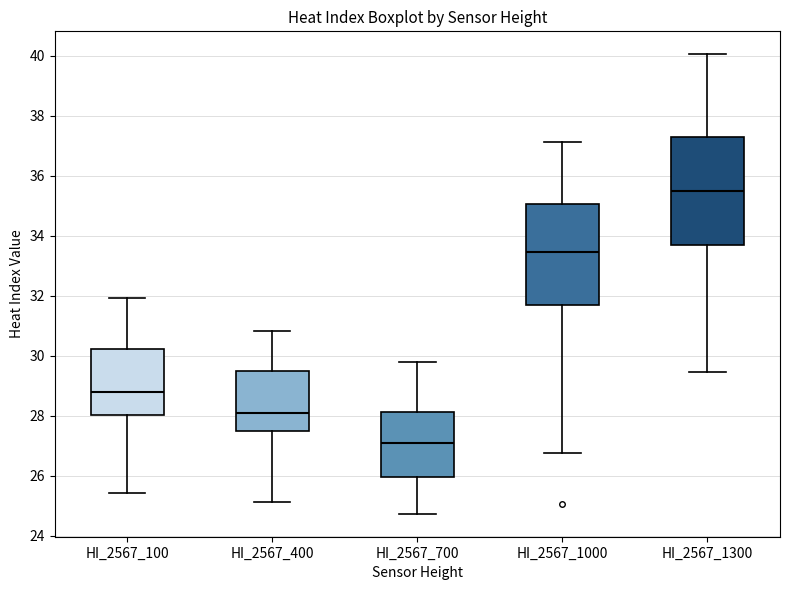

Reading left to right, transcribe this box plot: for each box, give where its median line is, the range the box spans, and where its two whiskers end, as read against the y-axis. The values are not printed on the chart, so give them approximately, as read against the axis.

HI_2567_100: median 28.8, box 28.0 to 30.2, whiskers 25.4 to 32.0
HI_2567_400: median 28.0, box 27.4 to 29.4, whiskers 25.2 to 30.8
HI_2567_700: median 27.2, box 26.0 to 28.2, whiskers 24.8 to 29.8
HI_2567_1000: median 33.4, box 31.6 to 35.0, whiskers 26.8 to 37.2
HI_2567_1300: median 35.4, box 33.8 to 37.2, whiskers 29.4 to 40.0